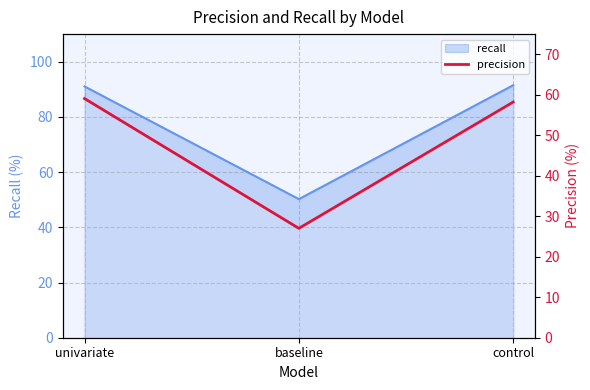

Is it true that the value at univariate is 59.1?

True